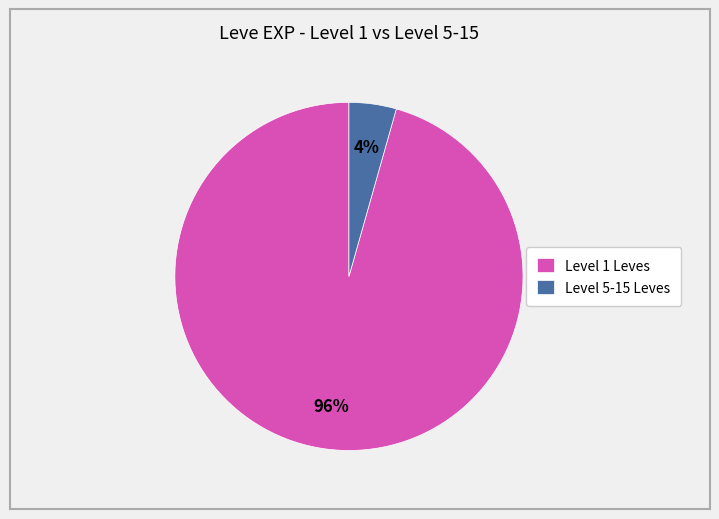

Does Level 1 Leves account for over 50% of the chart?

Yes